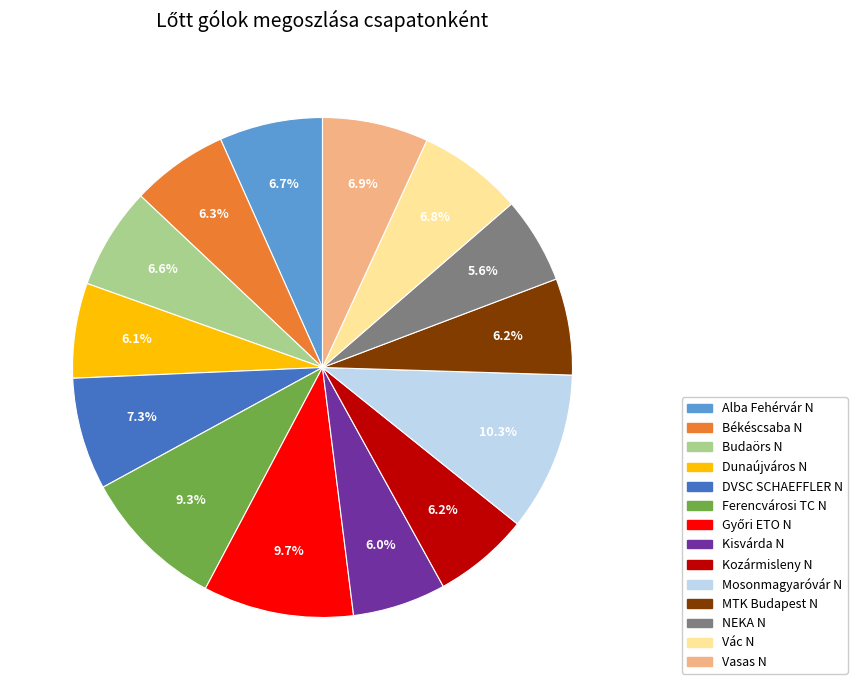

Which slice is the largest?

Mosonmagyaróvár N